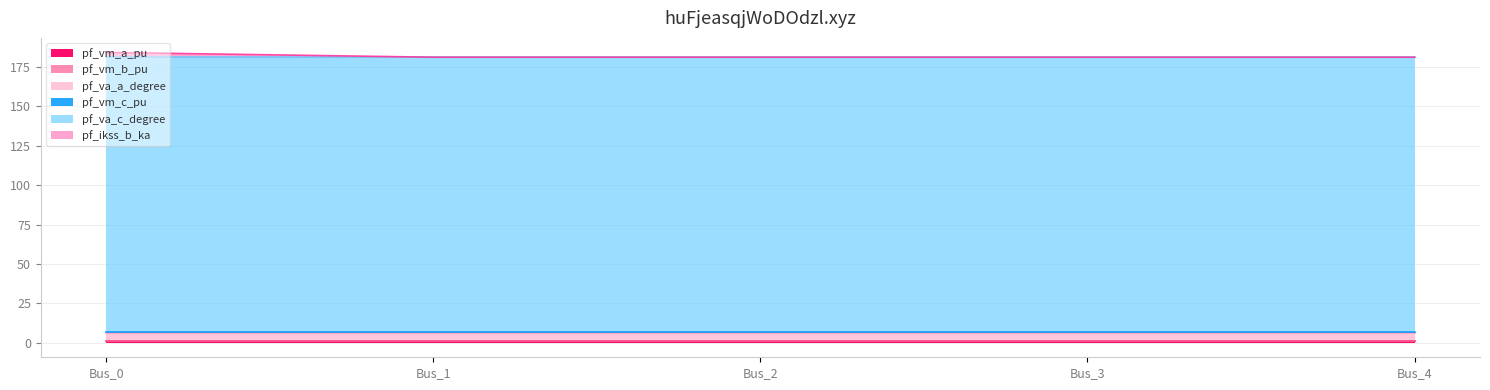

How many intersections are there between pf_ikss_b_ka and pf_vm_c_pu?

1